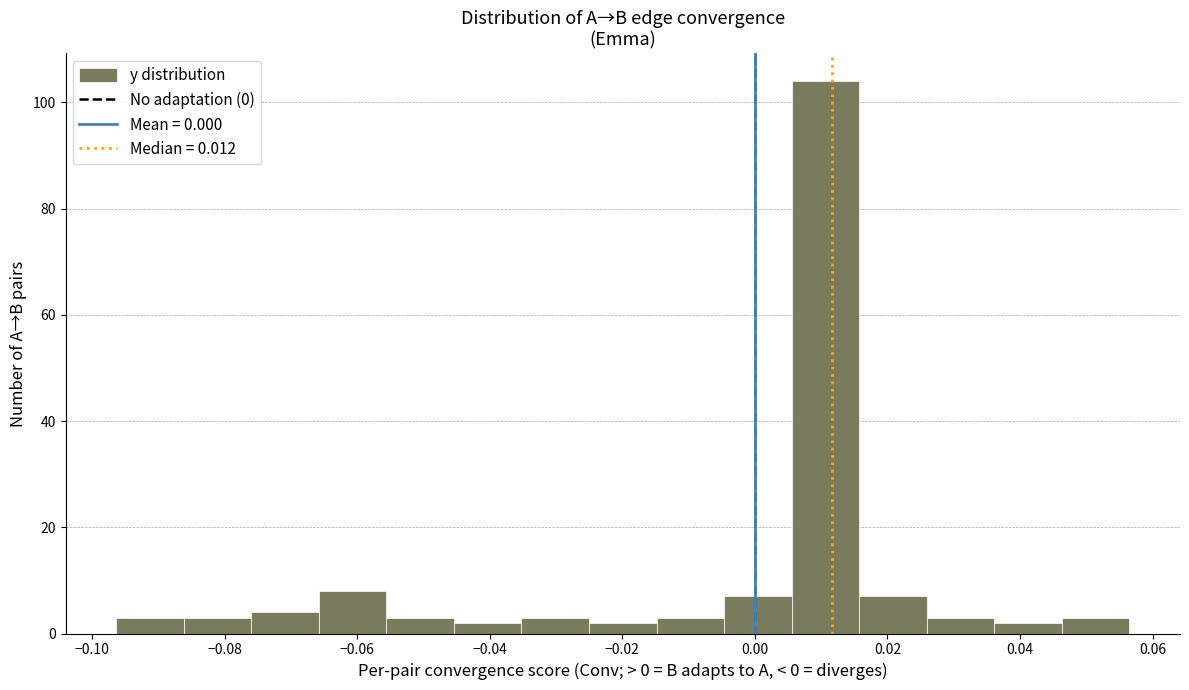

Reading left to right, transcribe this chart: for each bar, give the range it covers on the x-axis and its height. Neither the bar edges nor the heights are printed on the chart, so give them approximately, as read against the axes.

-0.096 to -0.086: 4
-0.086 to -0.076: 4
-0.076 to -0.066: 4
-0.066 to -0.056: 8
-0.056 to -0.046: 4
-0.046 to -0.036: 2
-0.036 to -0.026: 4
-0.026 to -0.014: 2
-0.014 to -0.004: 4
-0.004 to 0.006: 8
0.006 to 0.016: 104
0.016 to 0.026: 8
0.026 to 0.036: 4
0.036 to 0.046: 2
0.046 to 0.056: 4